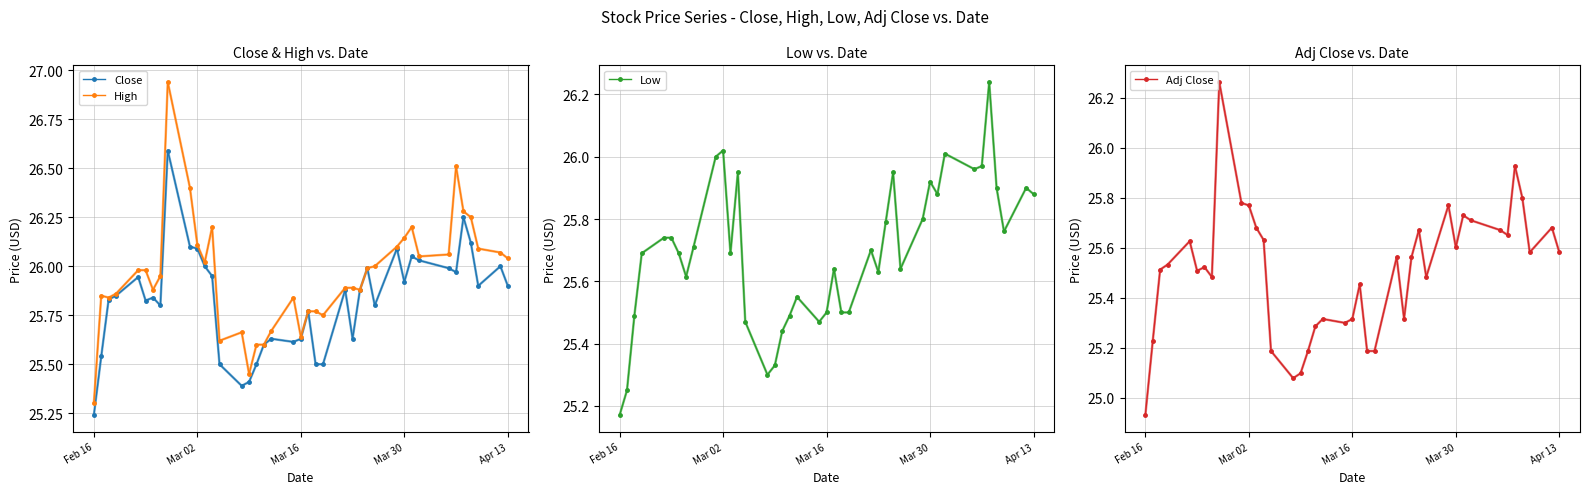

True or false: Close has more than 0 interior local peaks.

True